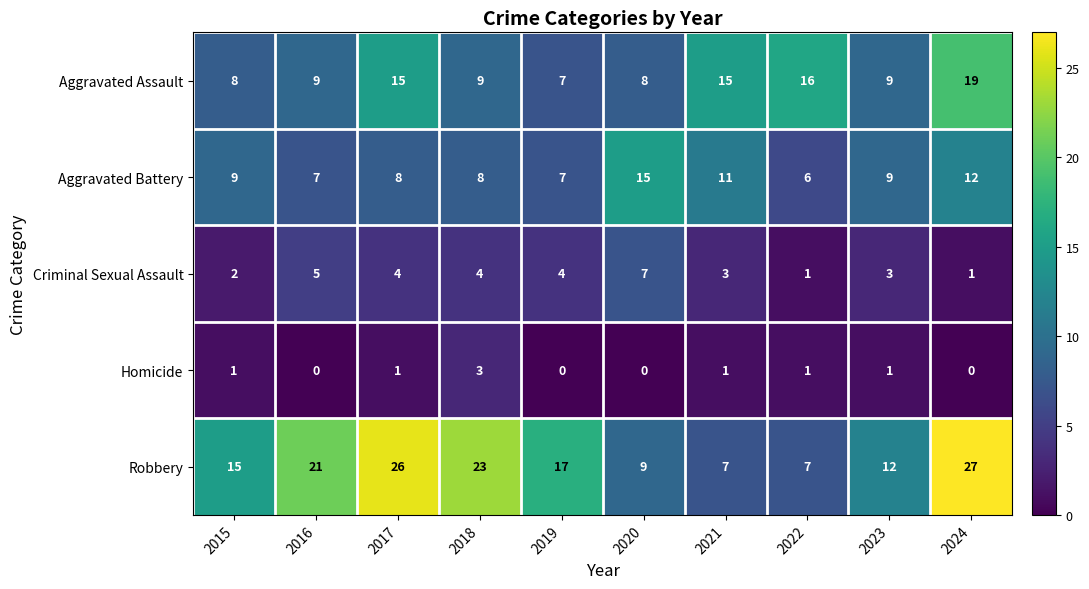

Is it true that Homicide equals 1 at 2017?

True